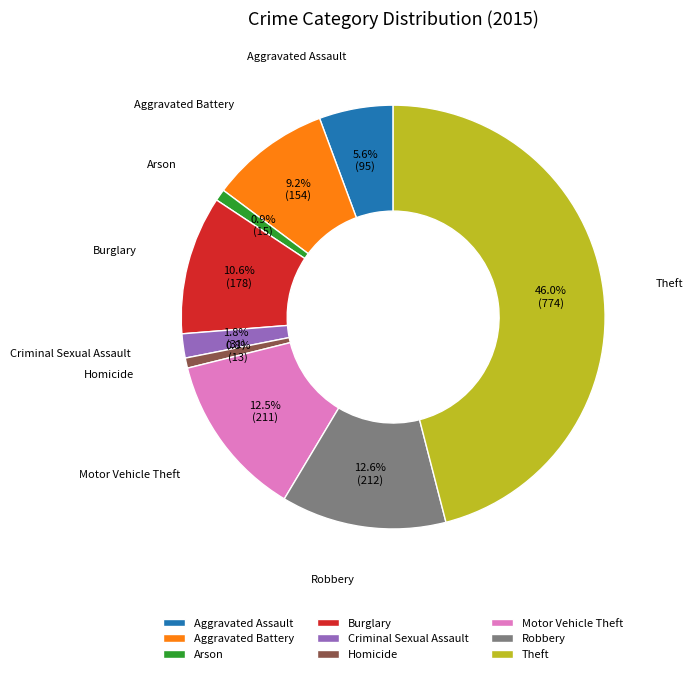

Count the number of slices in the pie.

9